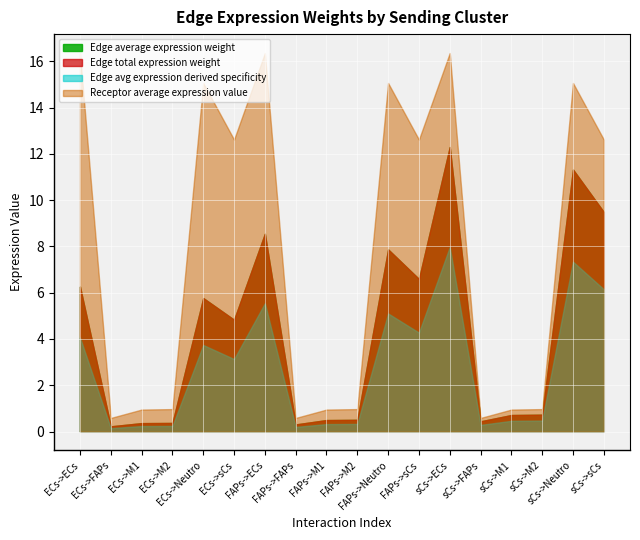

True or false: Edge average expression weight and Edge avg expression derived specificity intersect in this chart.

False